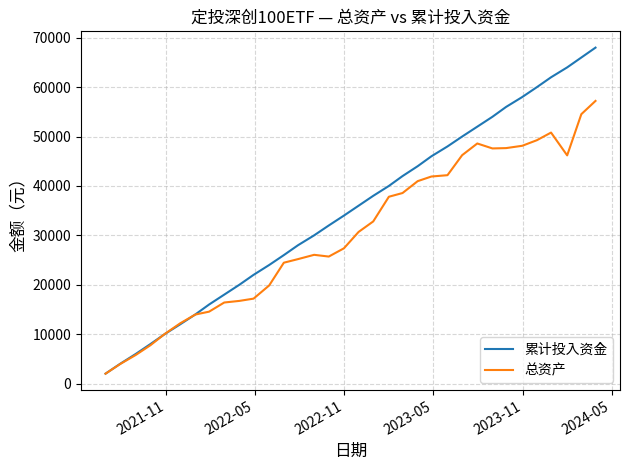

List the series in order of their peak value, lowest first.

总资产, 累计投入资金